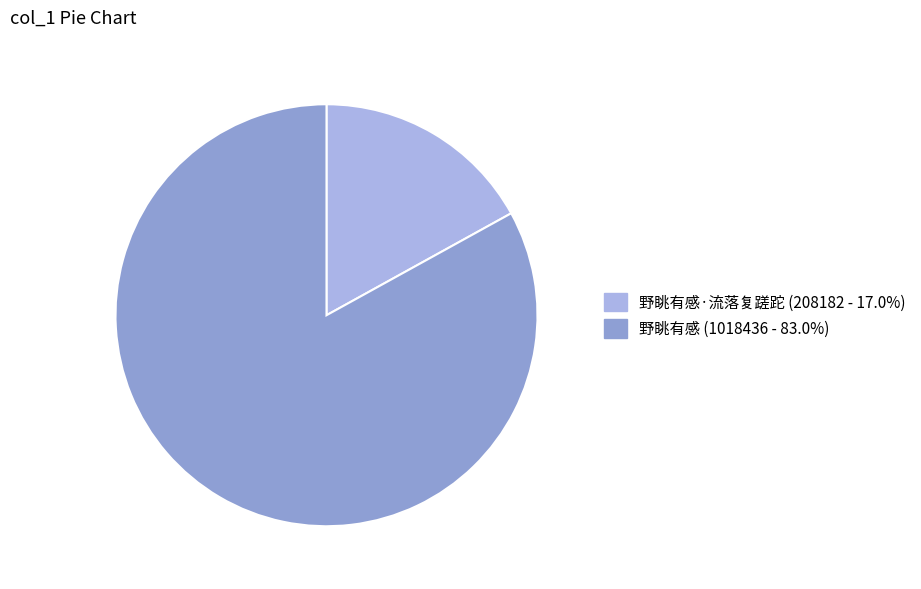

Is there any slice that represents more than half of the pie?

Yes